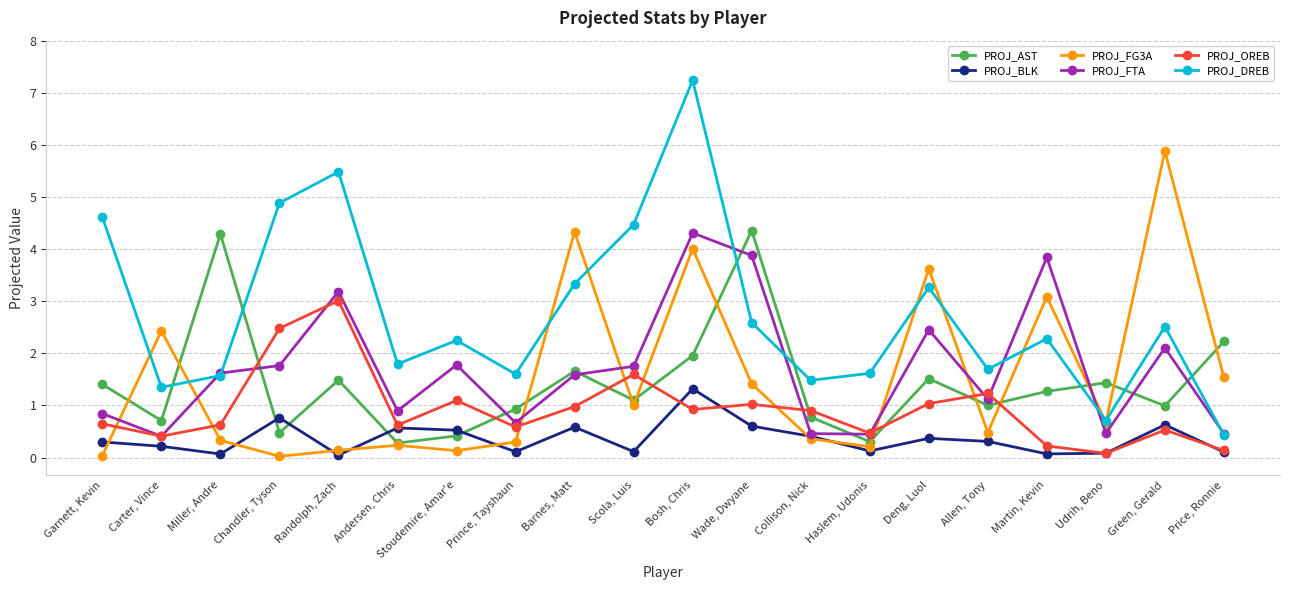

At which category does PROJ_BLK reach its first local peak?

Chandler, Tyson